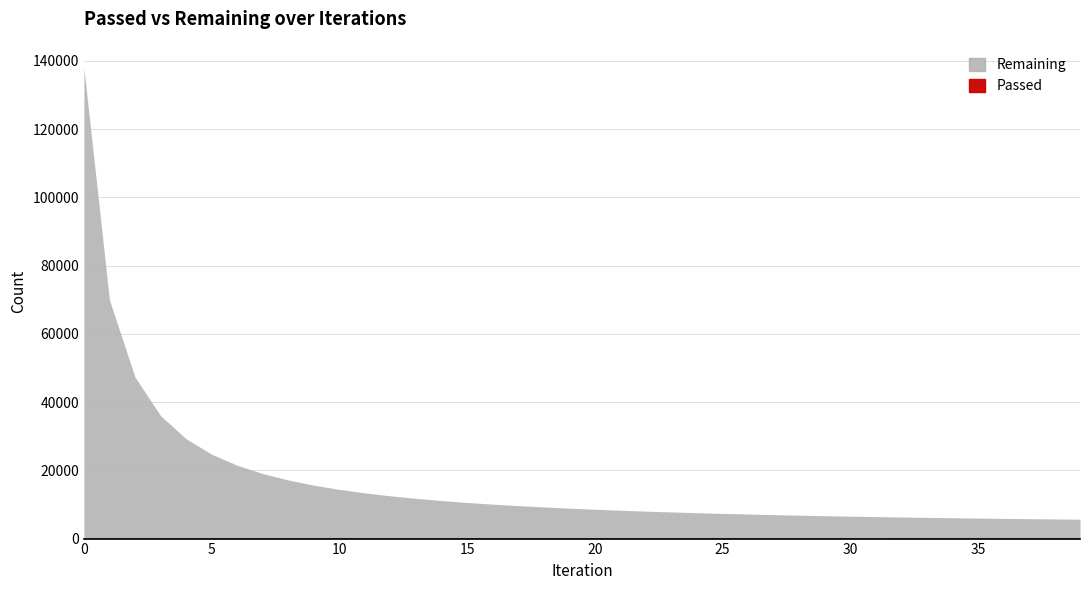

How many lines are shown in the chart?

2